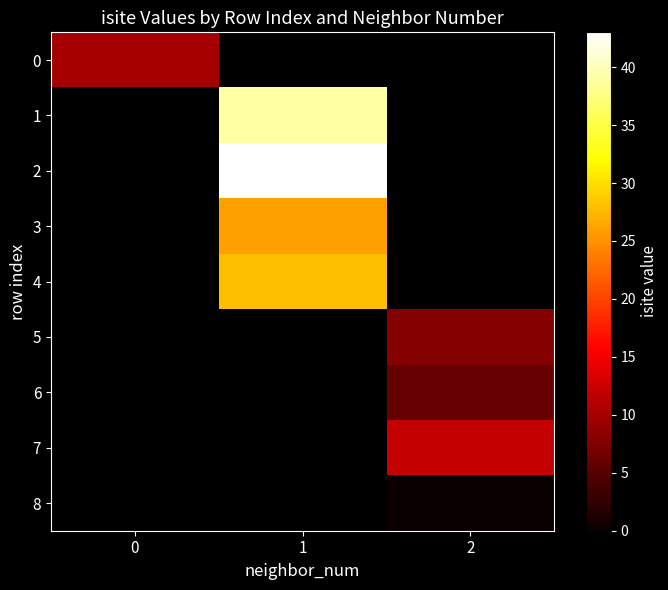

Between 0 and 2, which is larger?

2